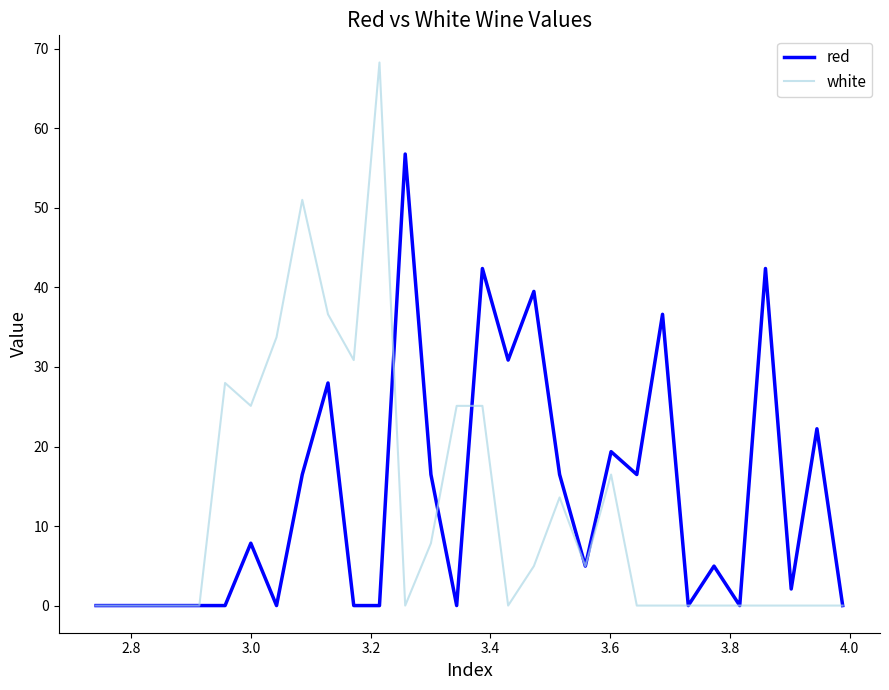

Rank the series by their maximum value, from lowest to highest.

red, white